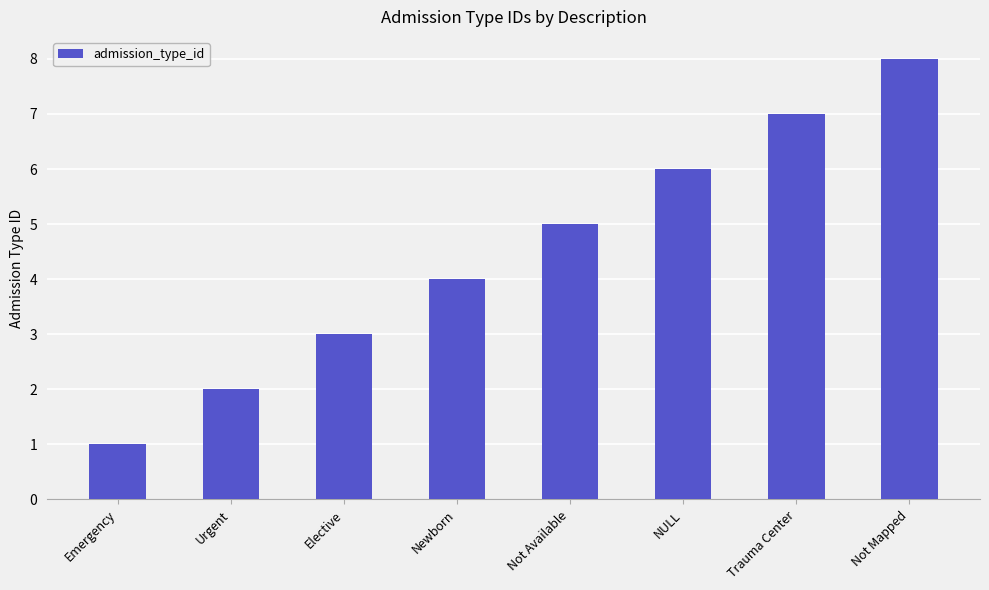

Does the chart contain stacked bars?

No